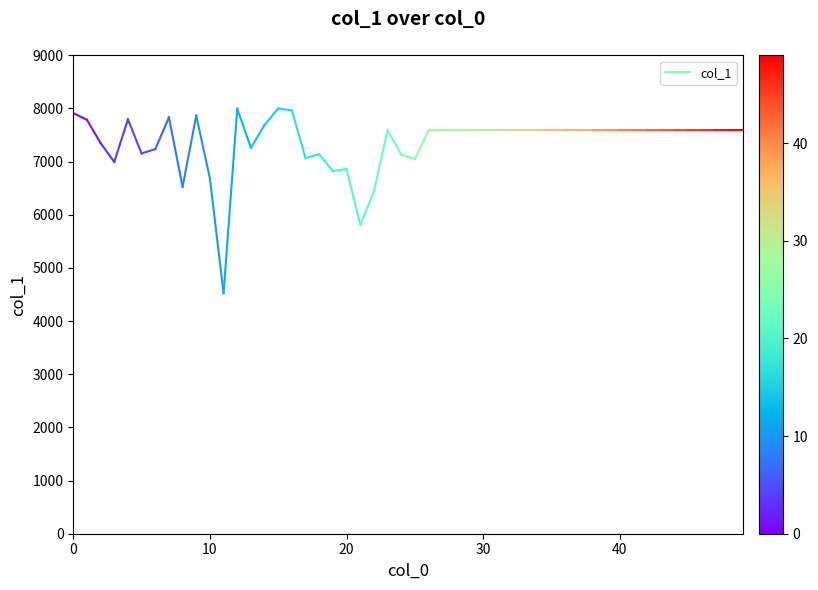

What is the value of the 1st point from the left?

7914